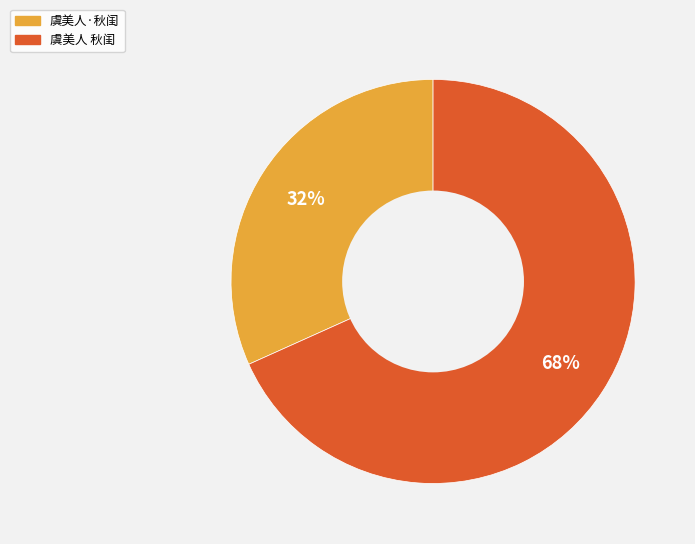

Which slice represents more than half of the pie?

虞美人 秋闺